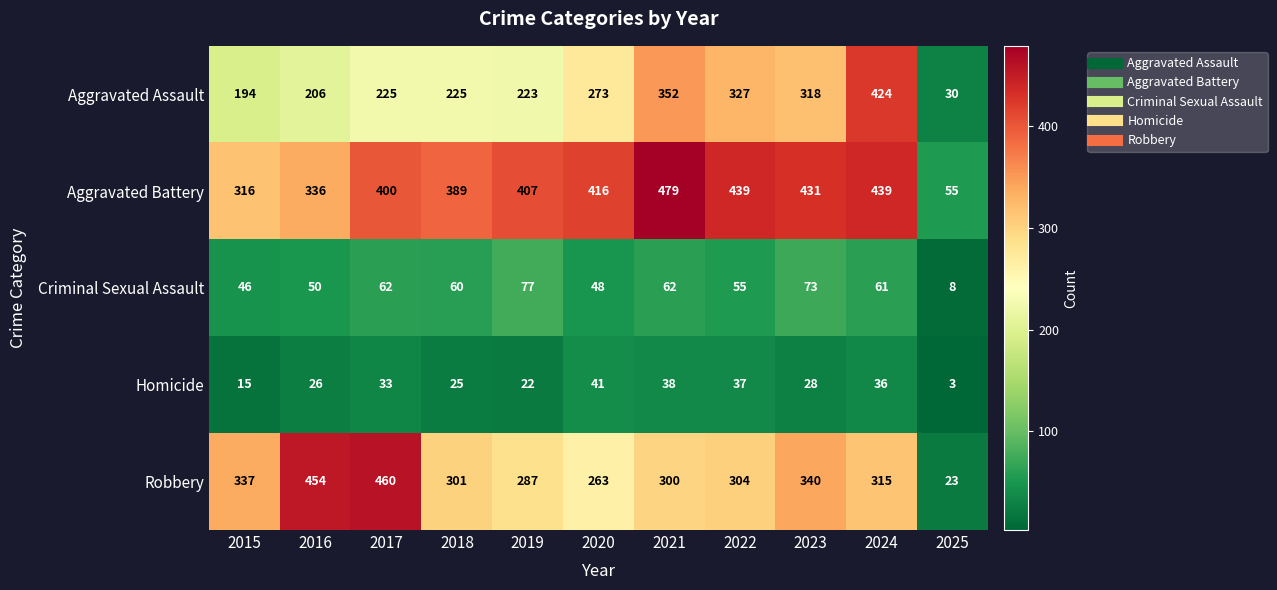

The value of Homicide at 2022 is 56. True or false?

False